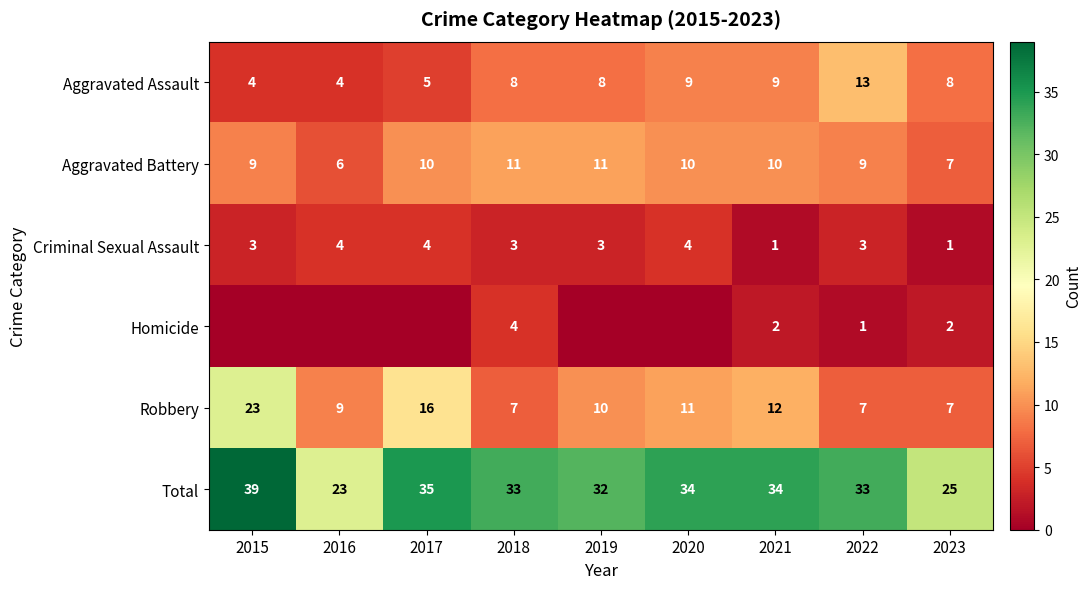

Which series changed the most between 2018 and 2021?

Robbery